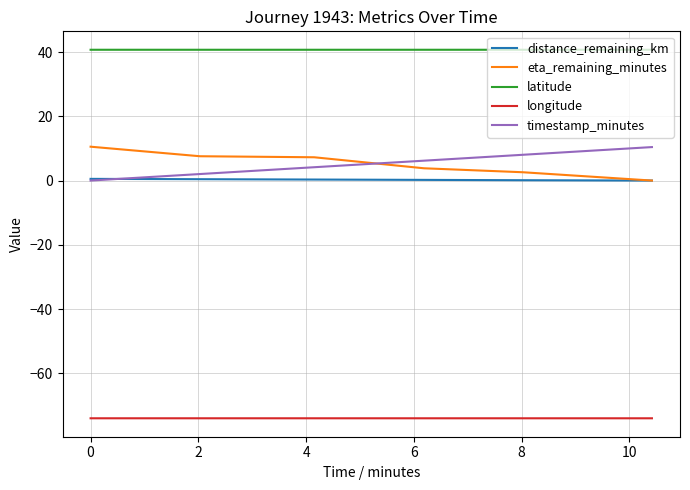

Which series has the largest total across all categories?

latitude